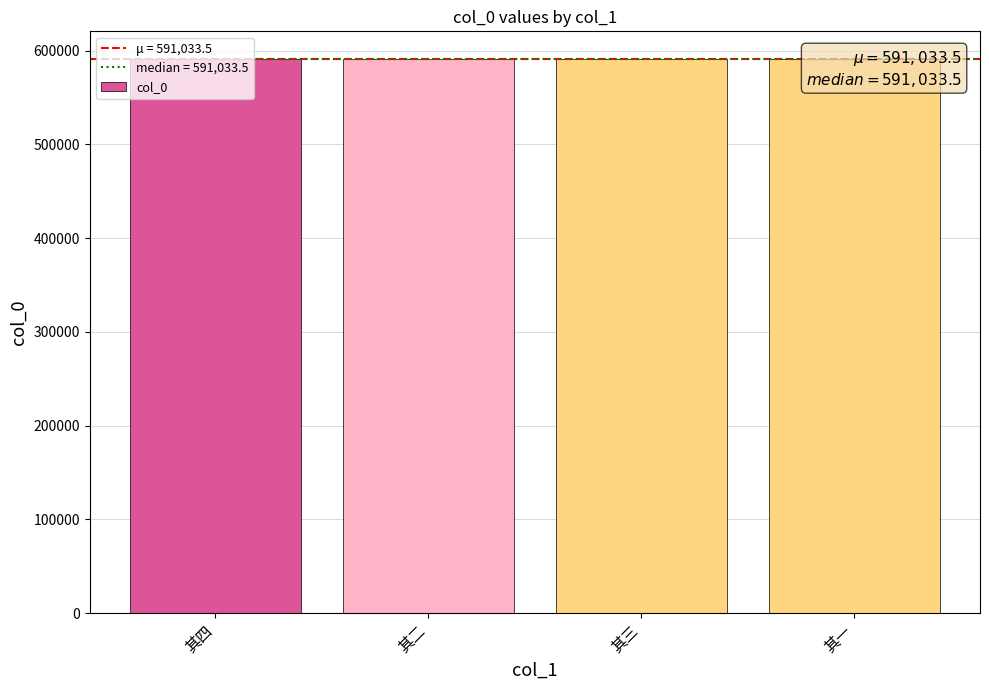

Reading left to right, what are all the values shown in this chart?

其四=591035	其二=591033	其三=591034	其一=591032